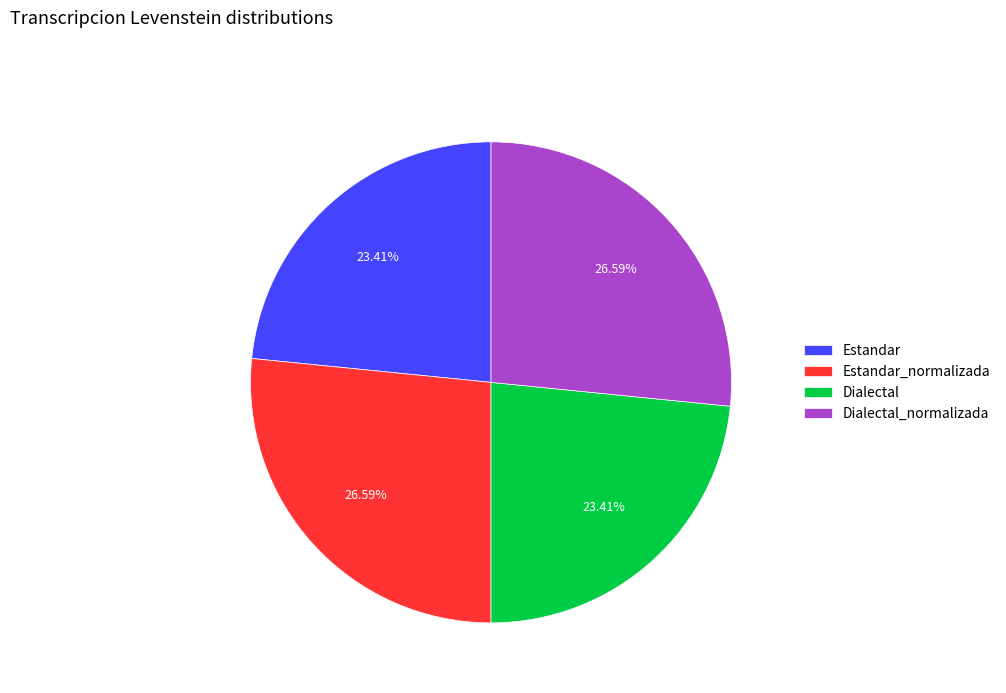

Does any single category account for the majority?

No